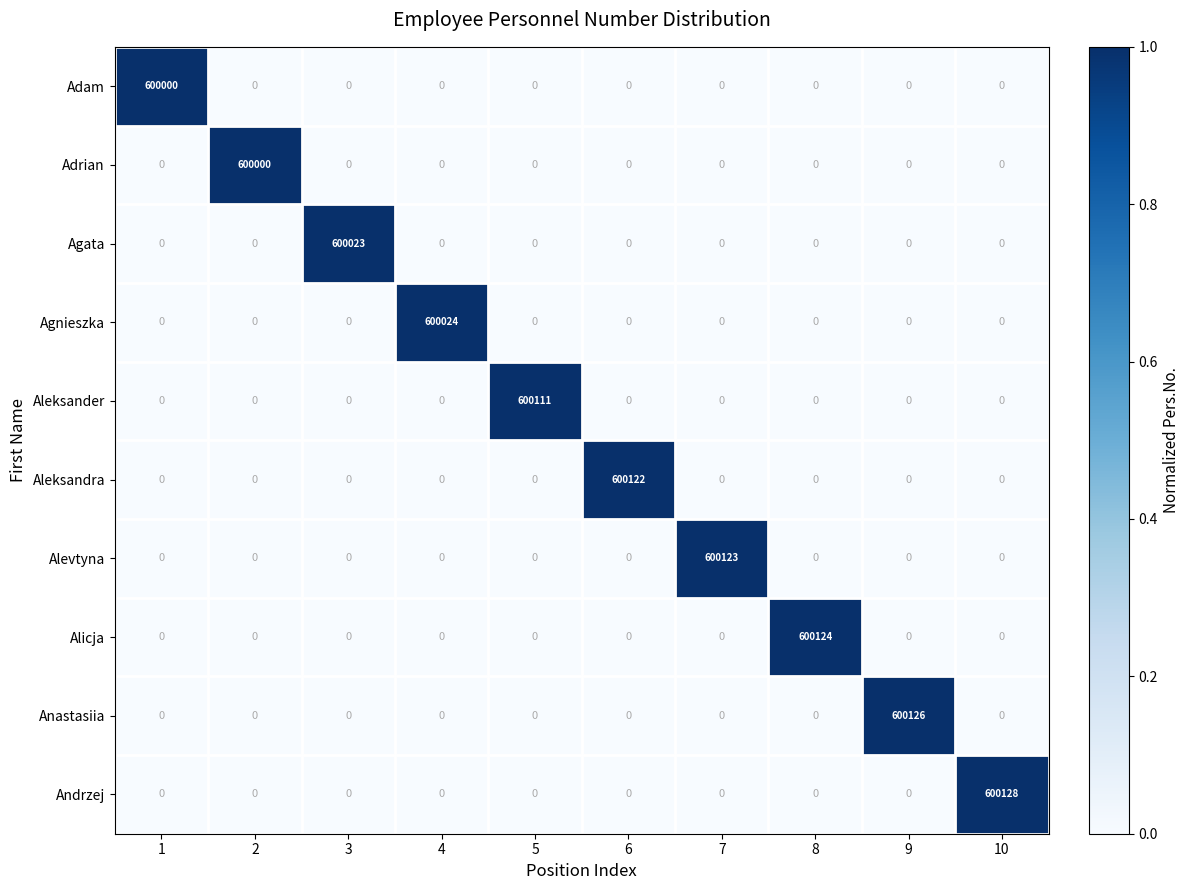

Which series has the widest spread of values?

Andrzej